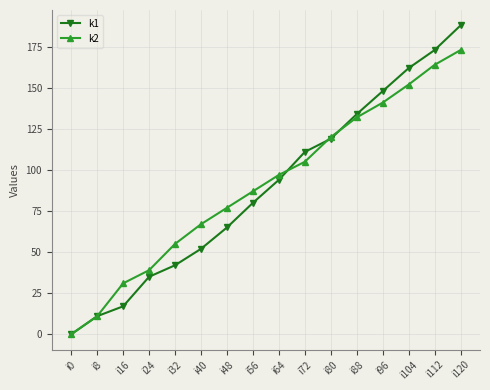

Which series has the widest spread of values?

k1